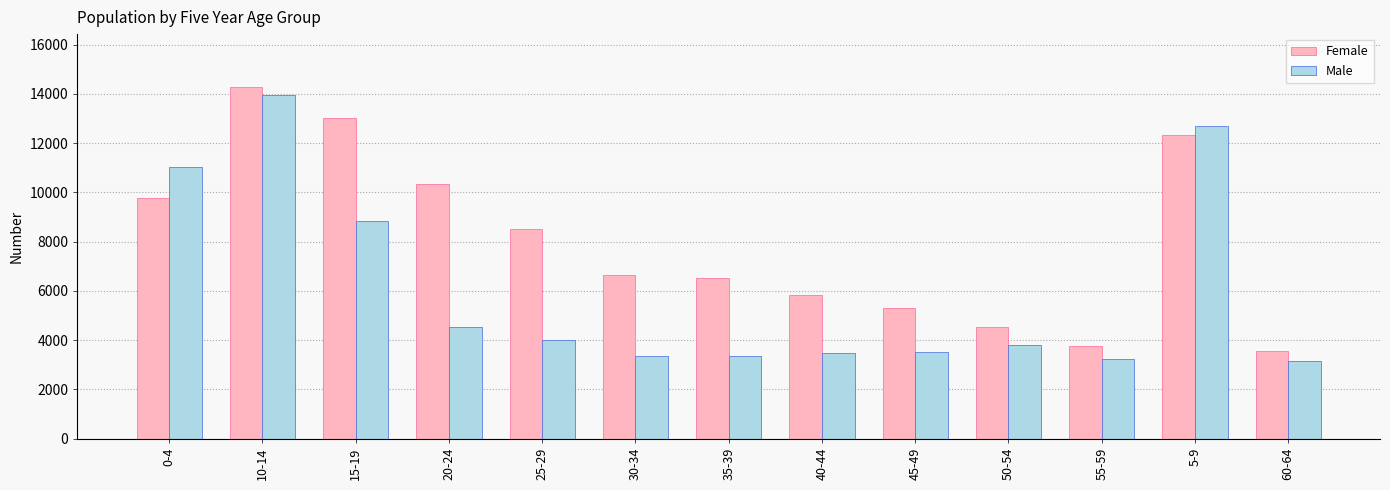

How many data points in Female are less than 6650?

6